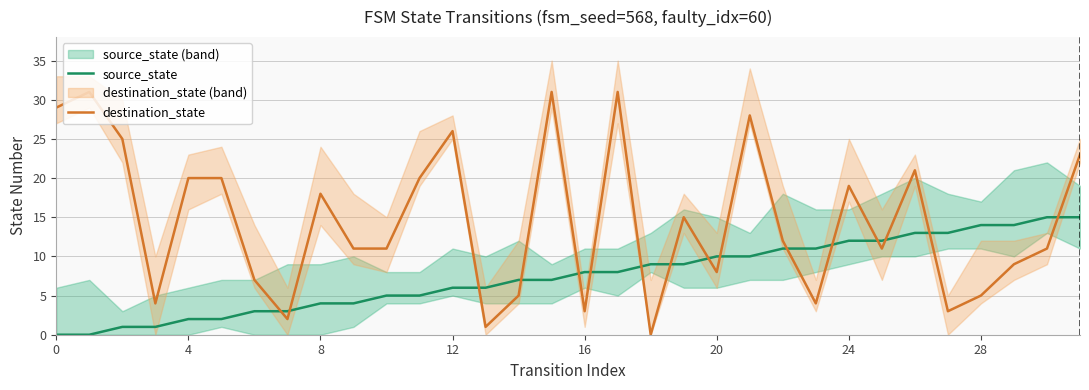

The value of destination_state at 18 is 0. True or false?

True